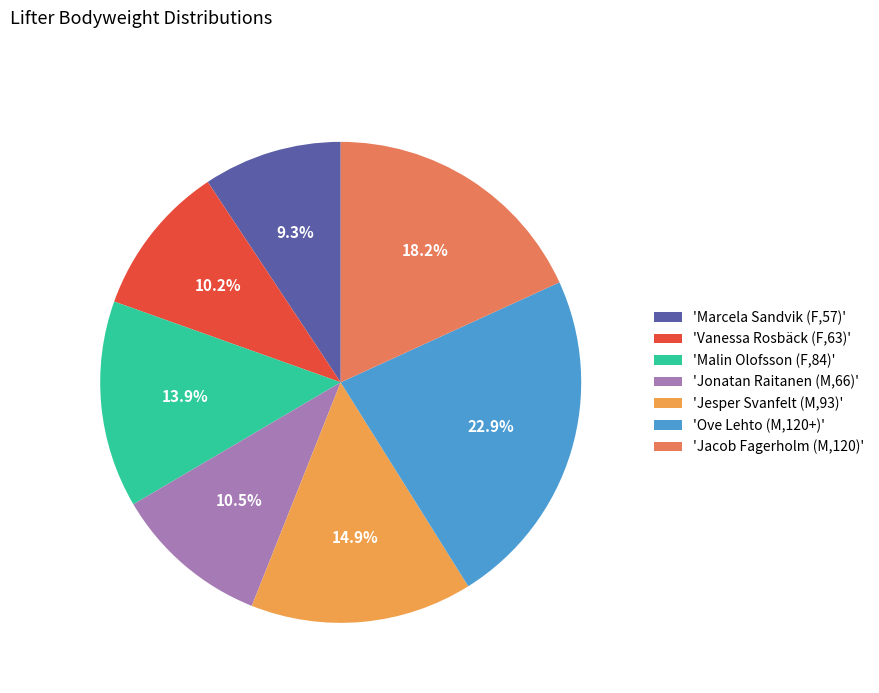

Which has a higher value, 'Jacob Fagerholm (M,120)' or 'Malin Olofsson (F,84)'?

'Jacob Fagerholm (M,120)'